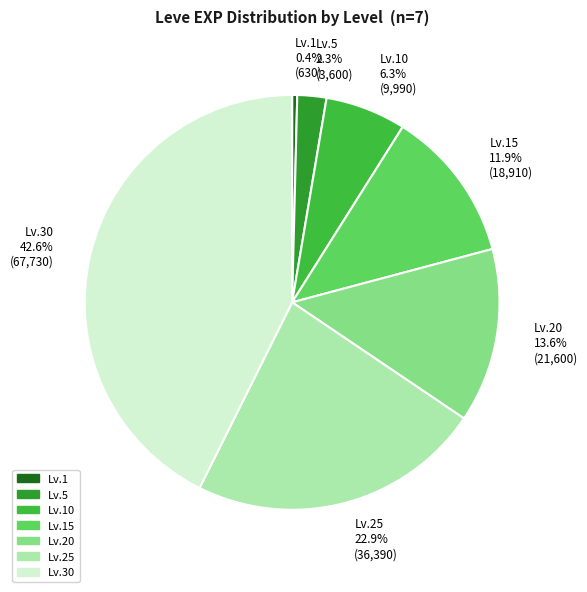

Does Lv.30 account for over 50% of the chart?

No